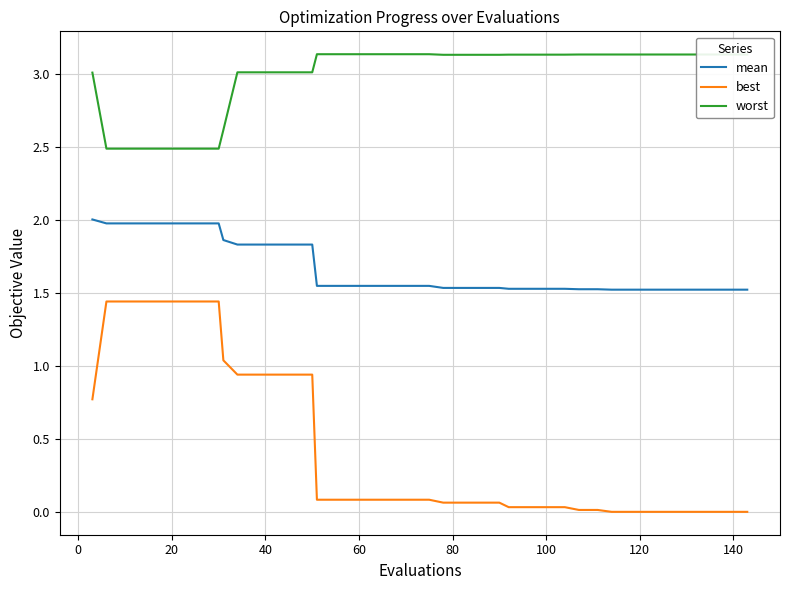

True or false: best and mean intersect in this chart.

False